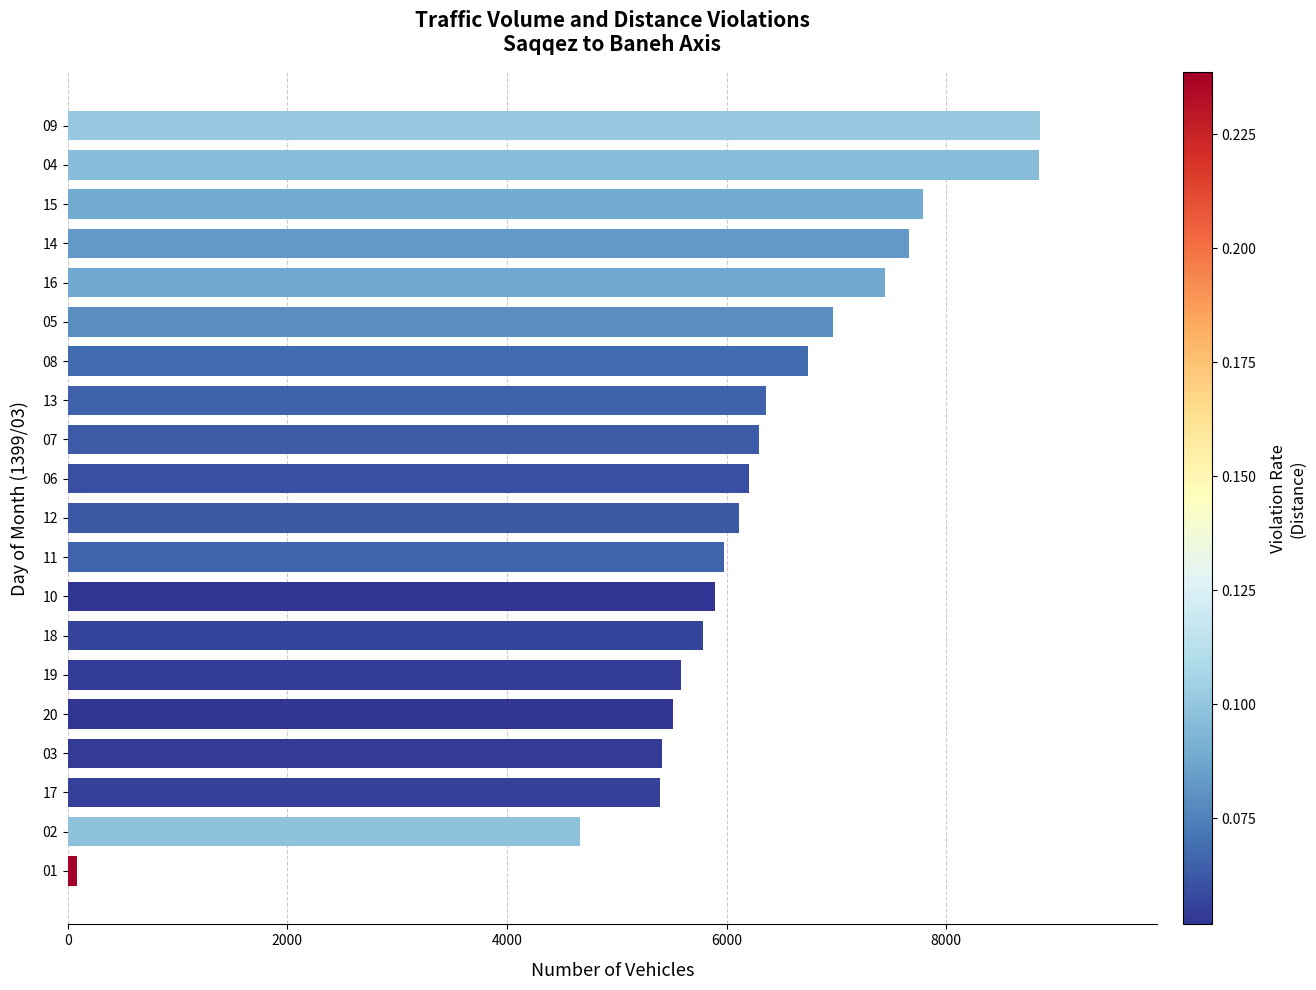

Is it true that the value at 15 is 13330?

False